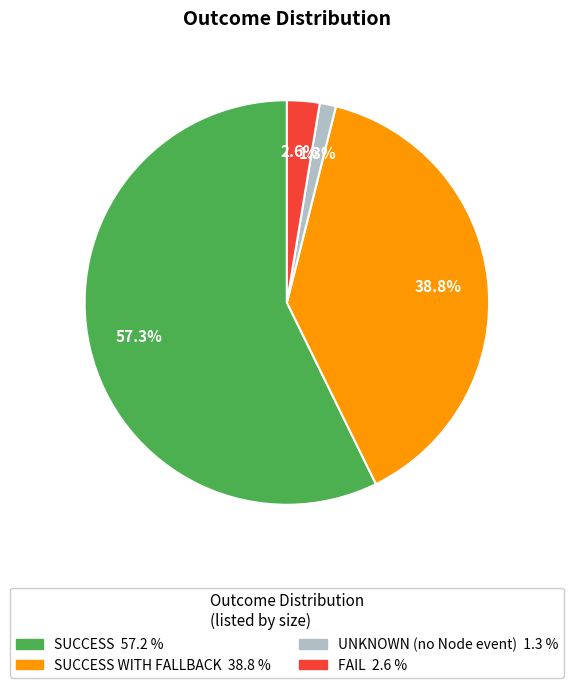

Count the number of slices in the pie.

4